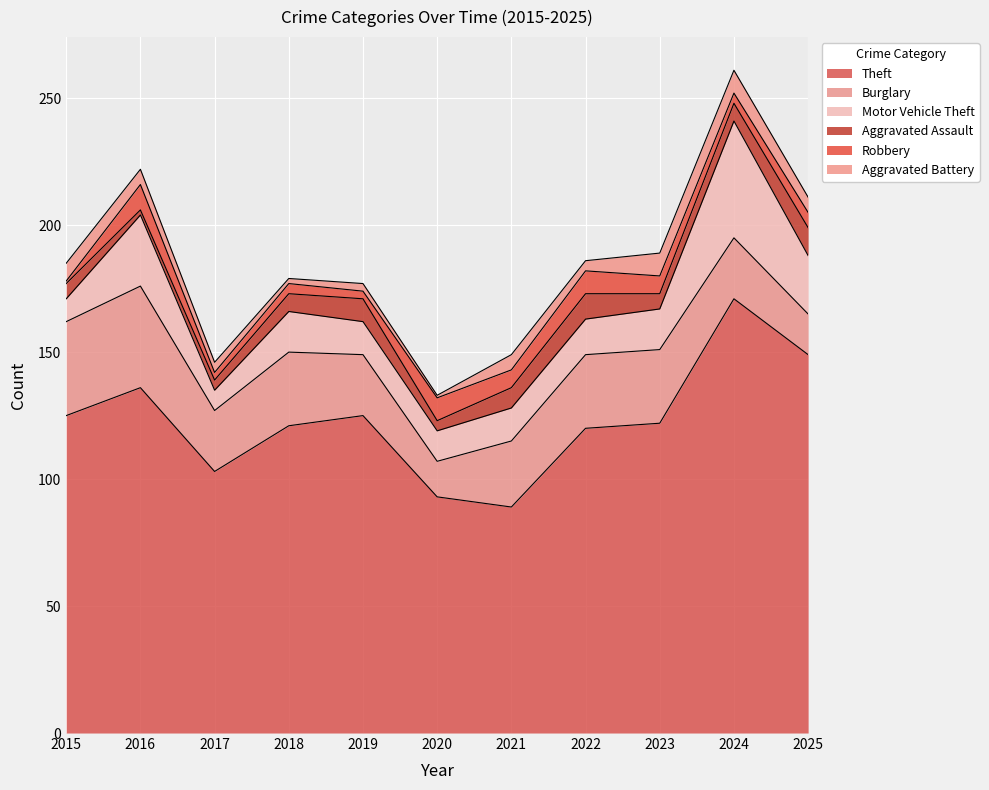

Read the Aggravated Assault value at 2023.

6